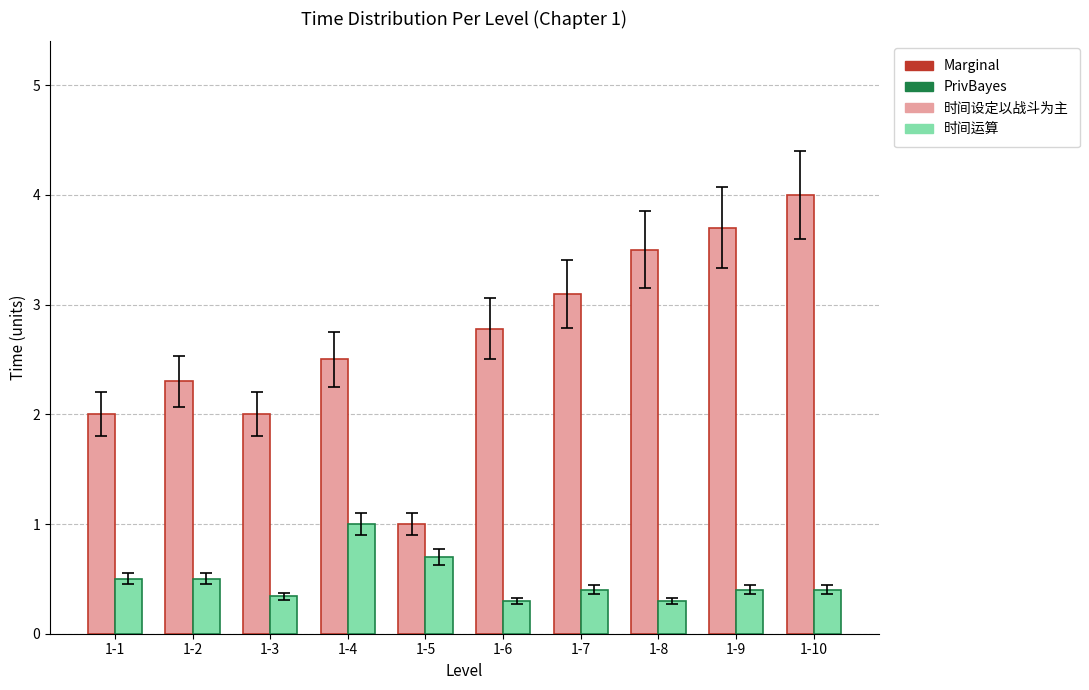

How many series are shown in this chart?

2